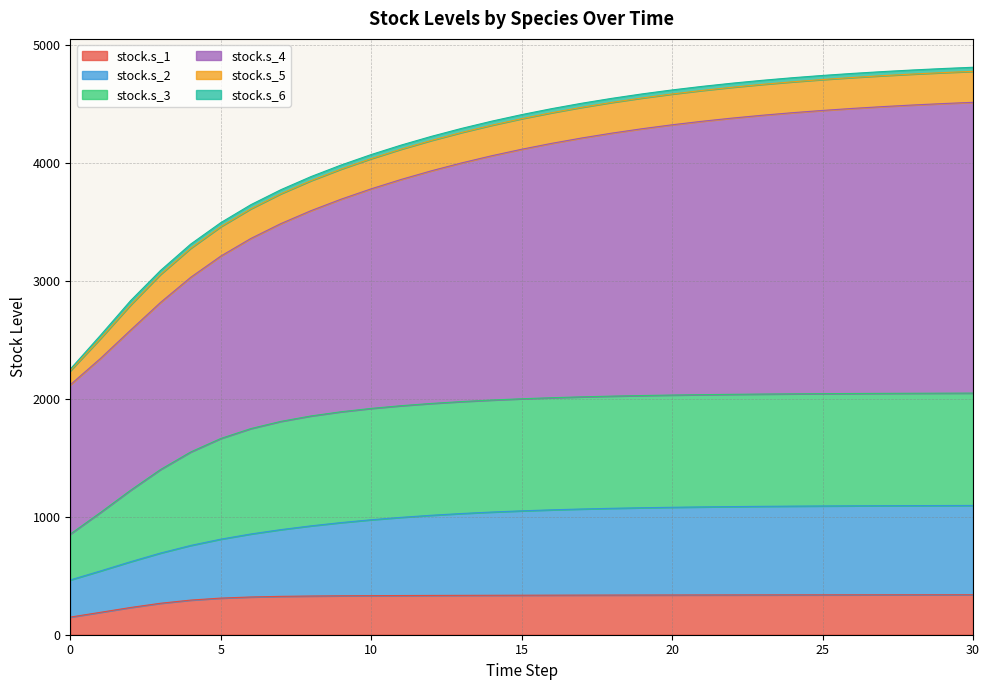

Does the chart have visible grid lines?

Yes